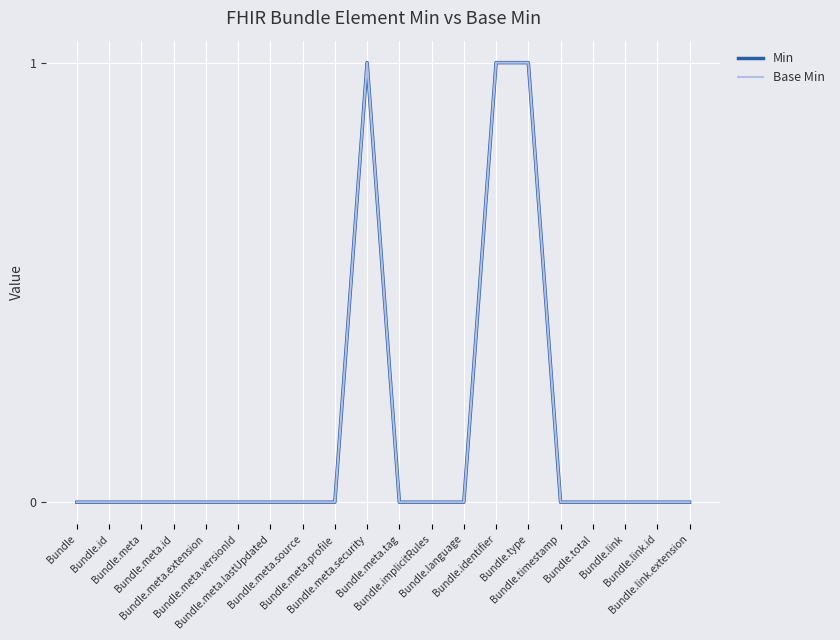

What is the label of the 20th point from the right?

Bundle